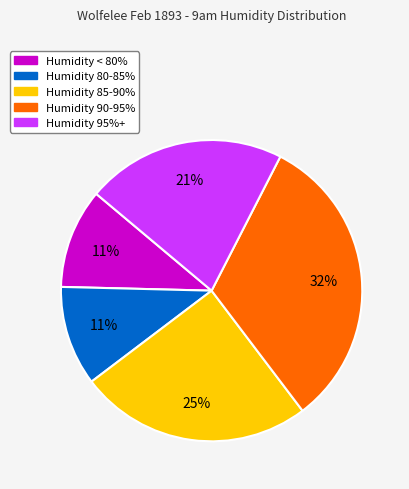

Is there any slice that represents more than half of the pie?

No